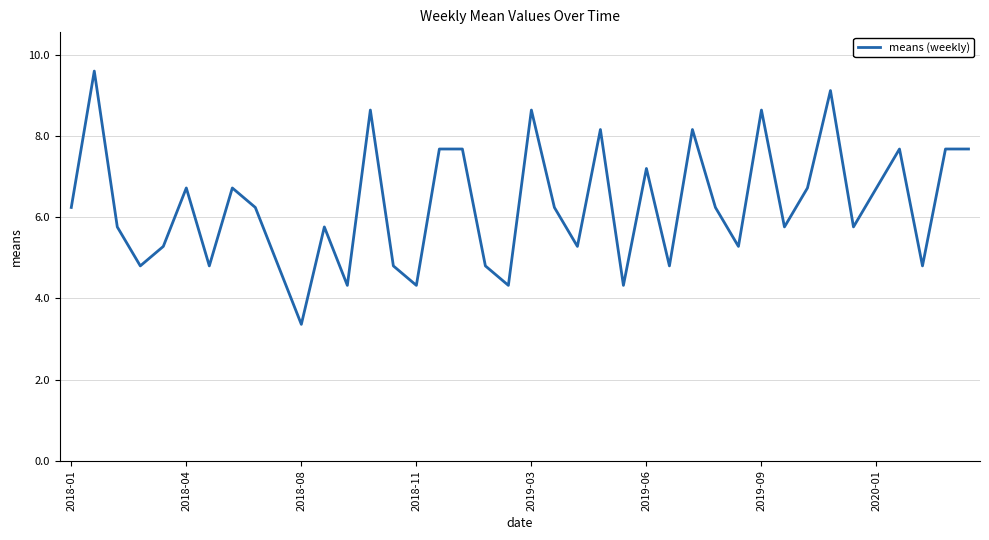

What is the difference between the maximum and minimum values?

6.2